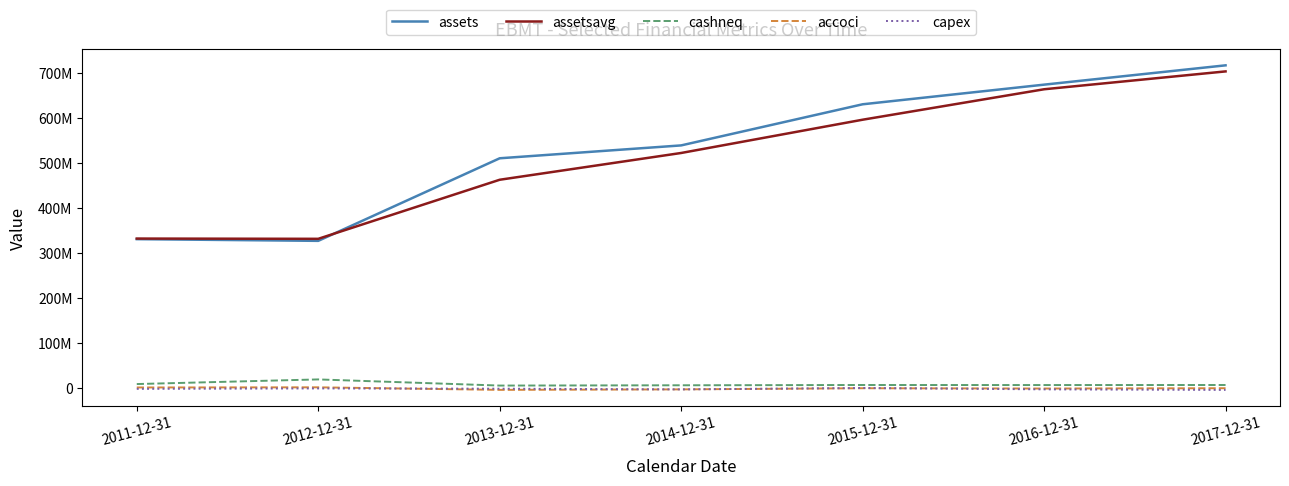

What is the label of the 2nd point from the left?

2012-12-31